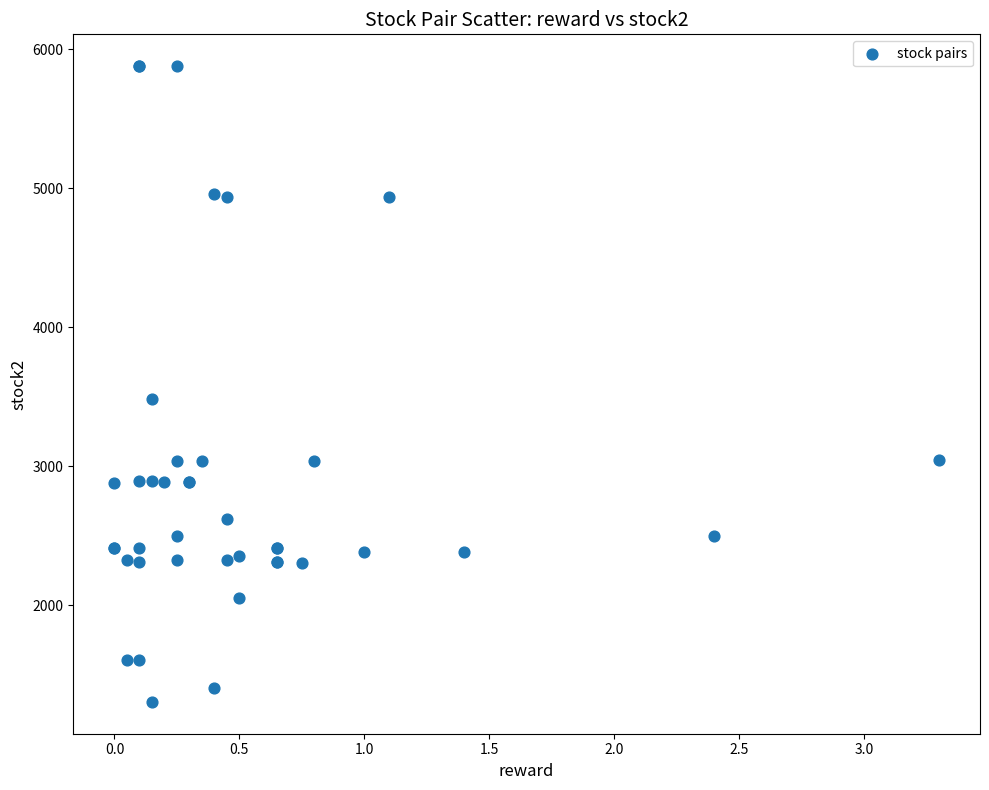

What Y value in the scatter plot is closest to 3591?

3481